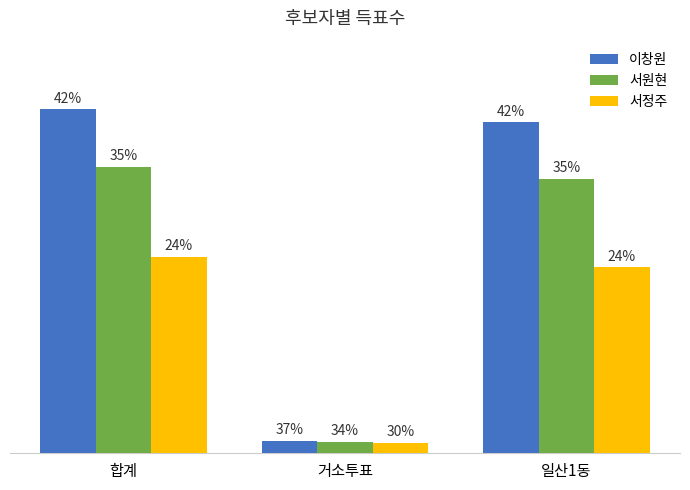

At which category is the sum across all series the highest?

합계